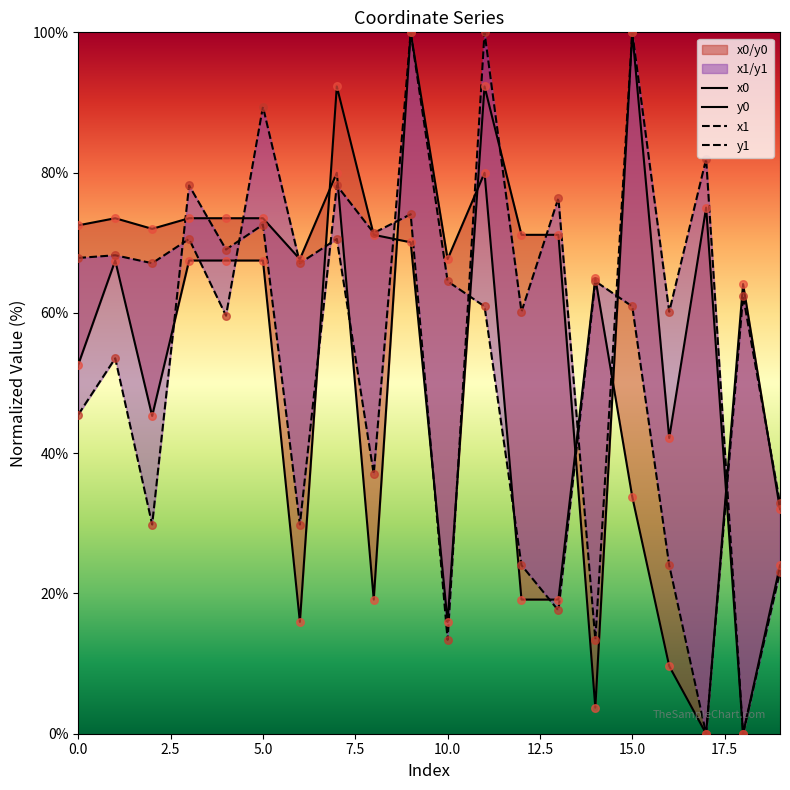

Which series has the largest Y range (max minus min)?

x0